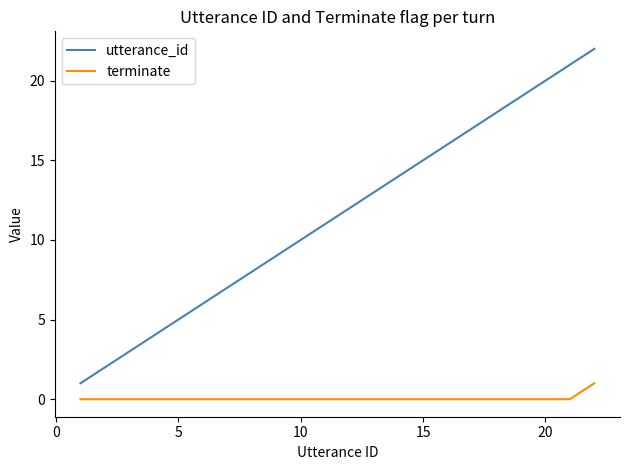

True or false: utterance_id and terminate intersect in this chart.

False